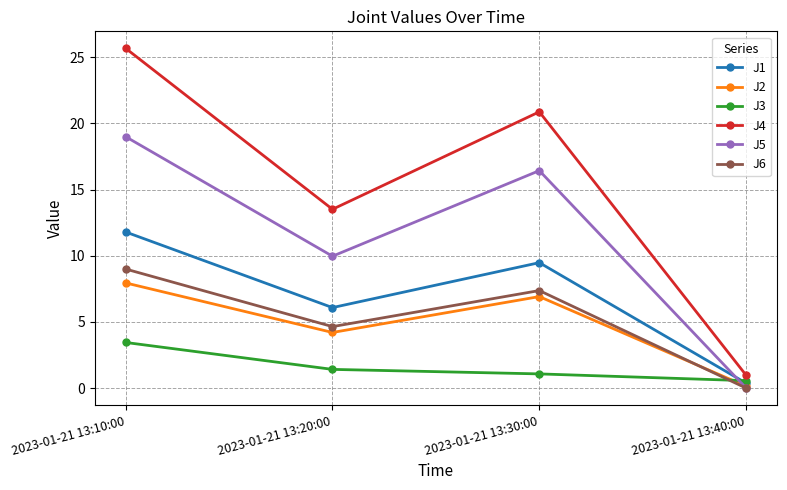

What is the difference between the maximum and minimum values in the J1 series?

11.4